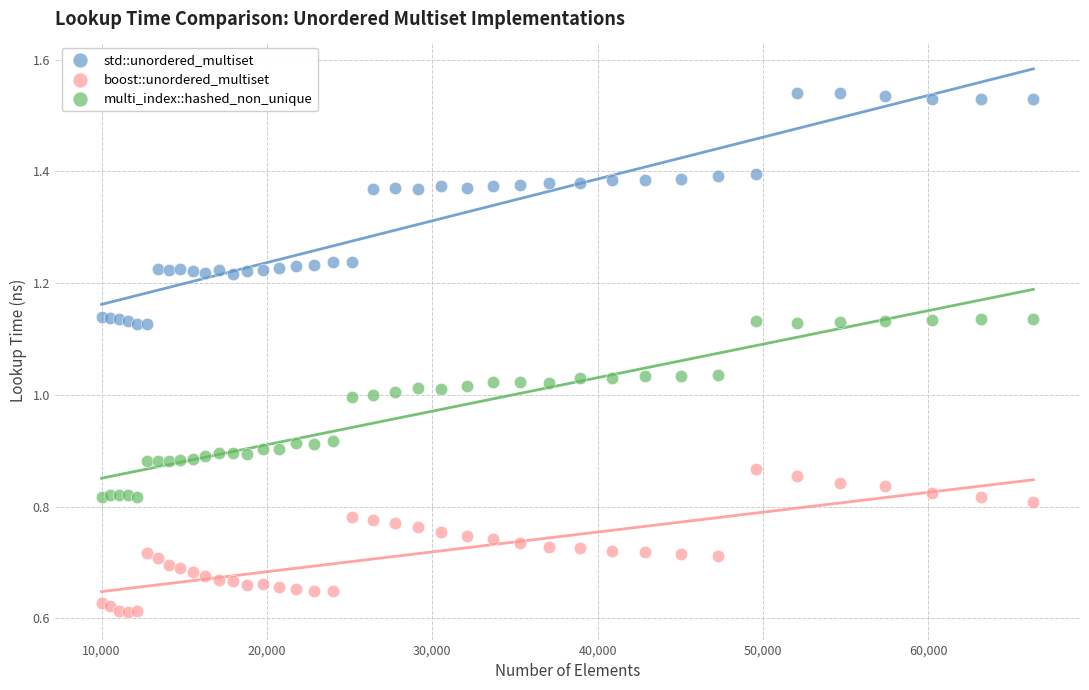

Which series contains the highest Y value?

std::unordered_multiset